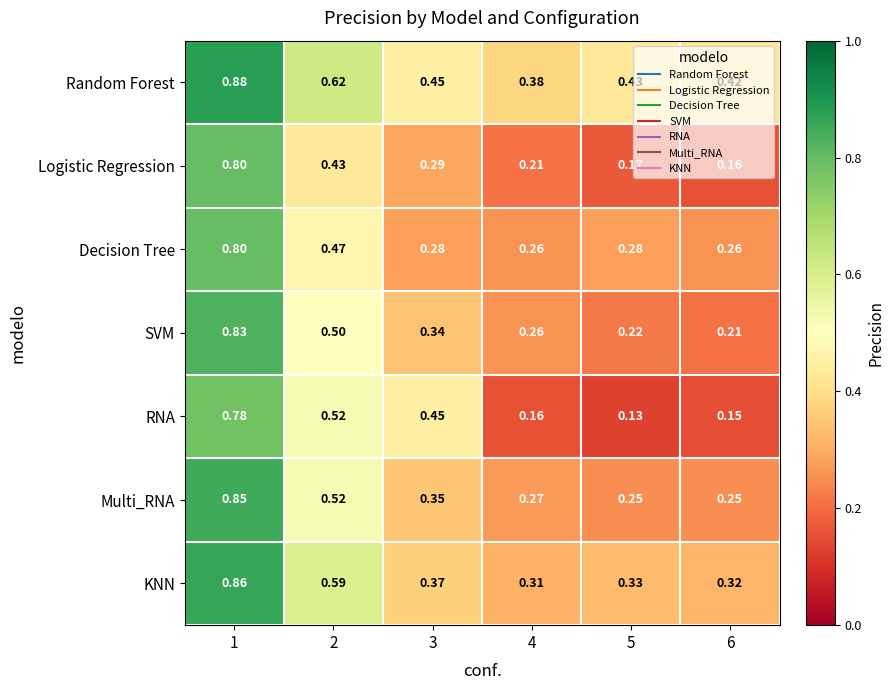

Which series has the largest range (max minus min)?

RNA